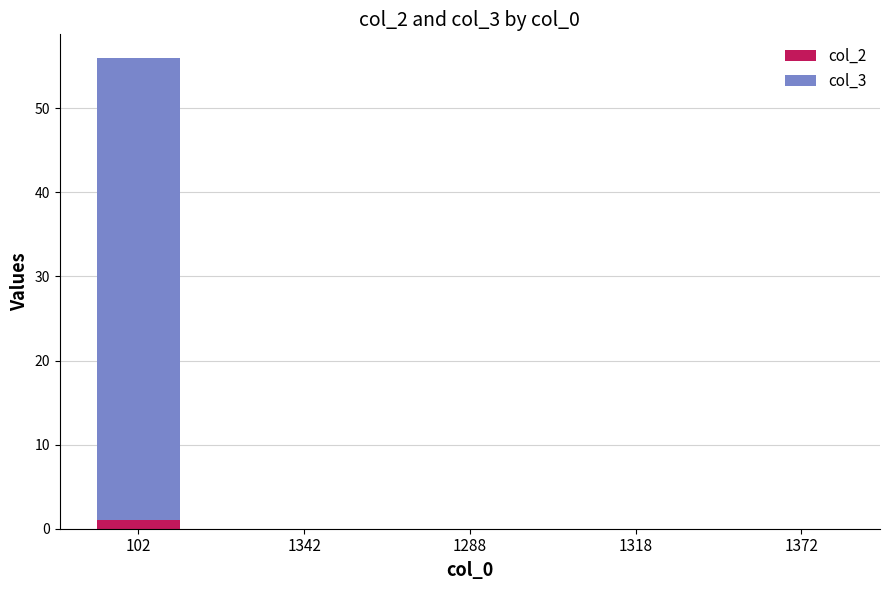

At which category is the sum across all series the highest?

102